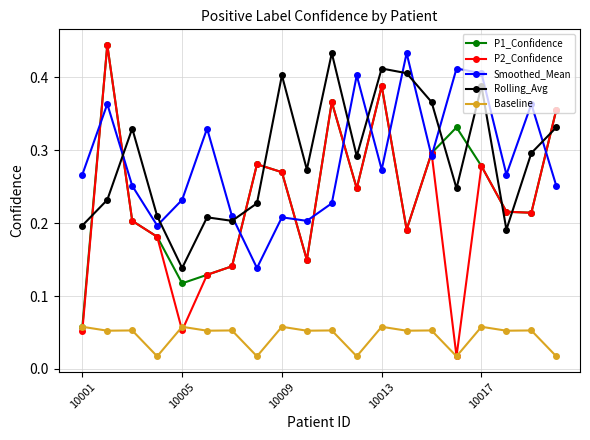

How many times do P1_Confidence and Rolling_Avg cross each other?

9